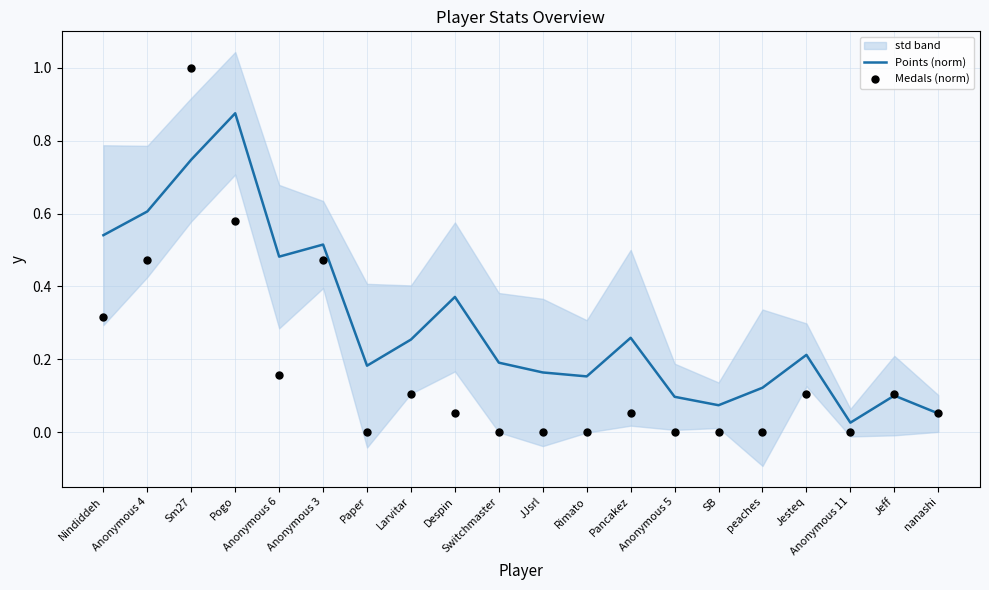

At which category is the sum across all series the highest?

Sm27